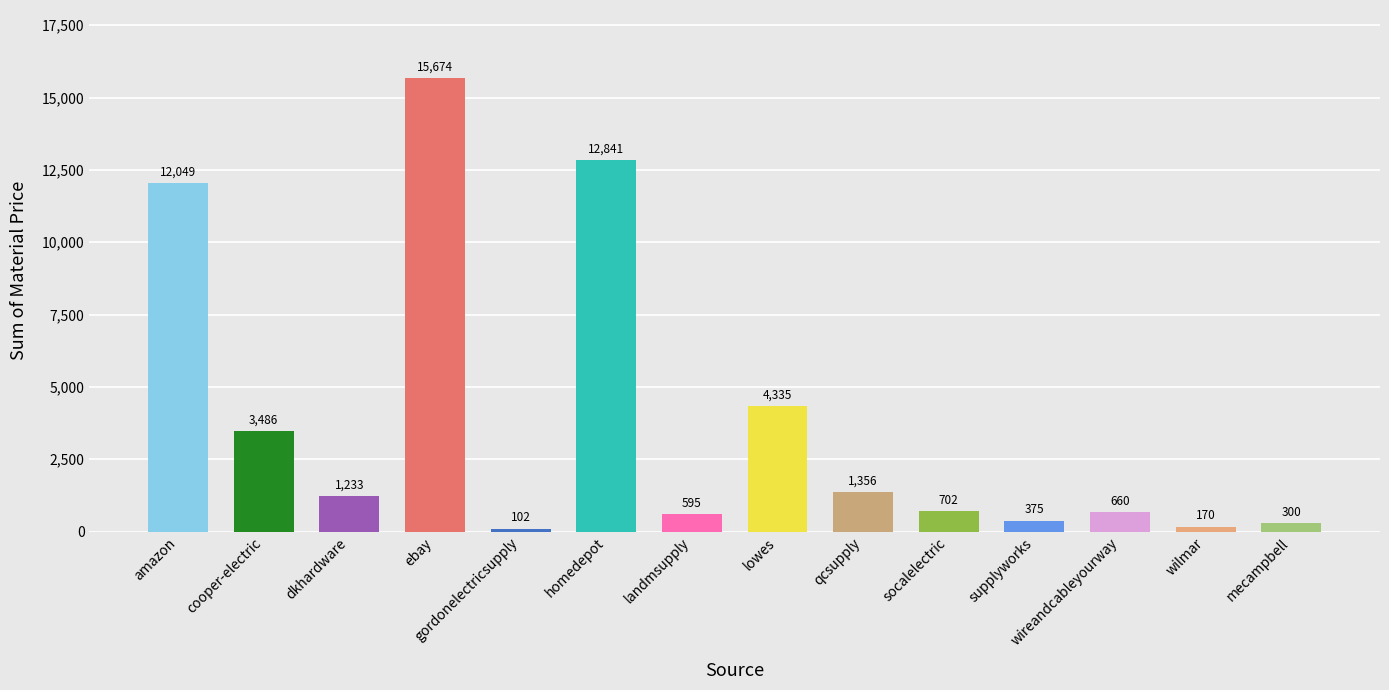

The chart shows a value of 2433.0 at qcsupply. True or false?

False